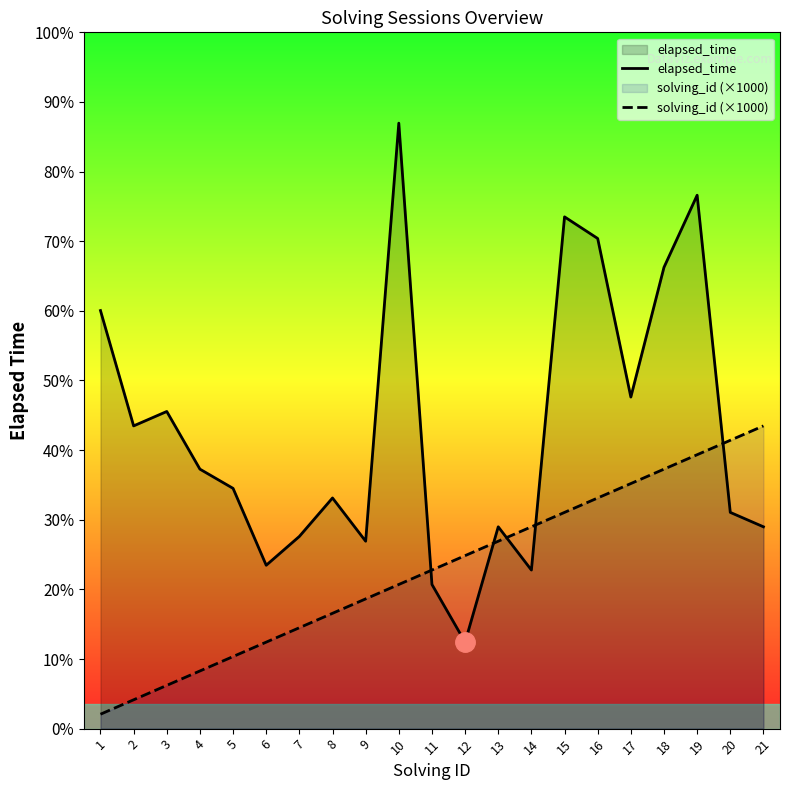

Which series has the widest spread of values?

elapsed_time